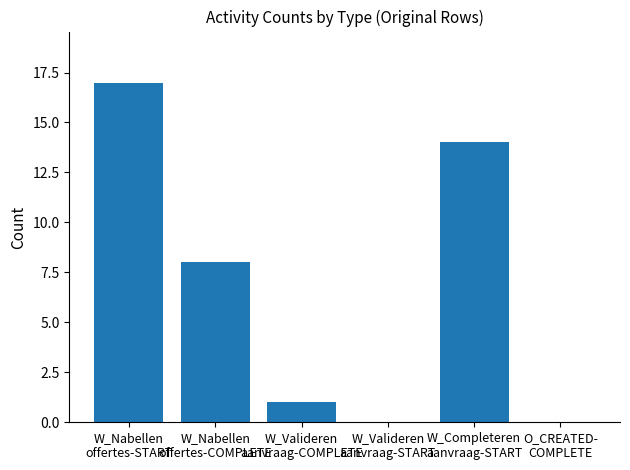

What is the sum of all values?

40